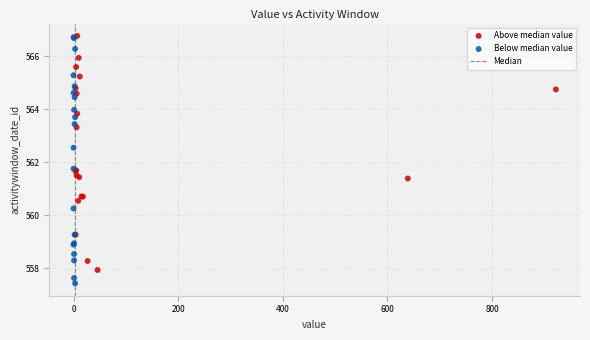

Which series has the widest spread of Y values?

Below median value